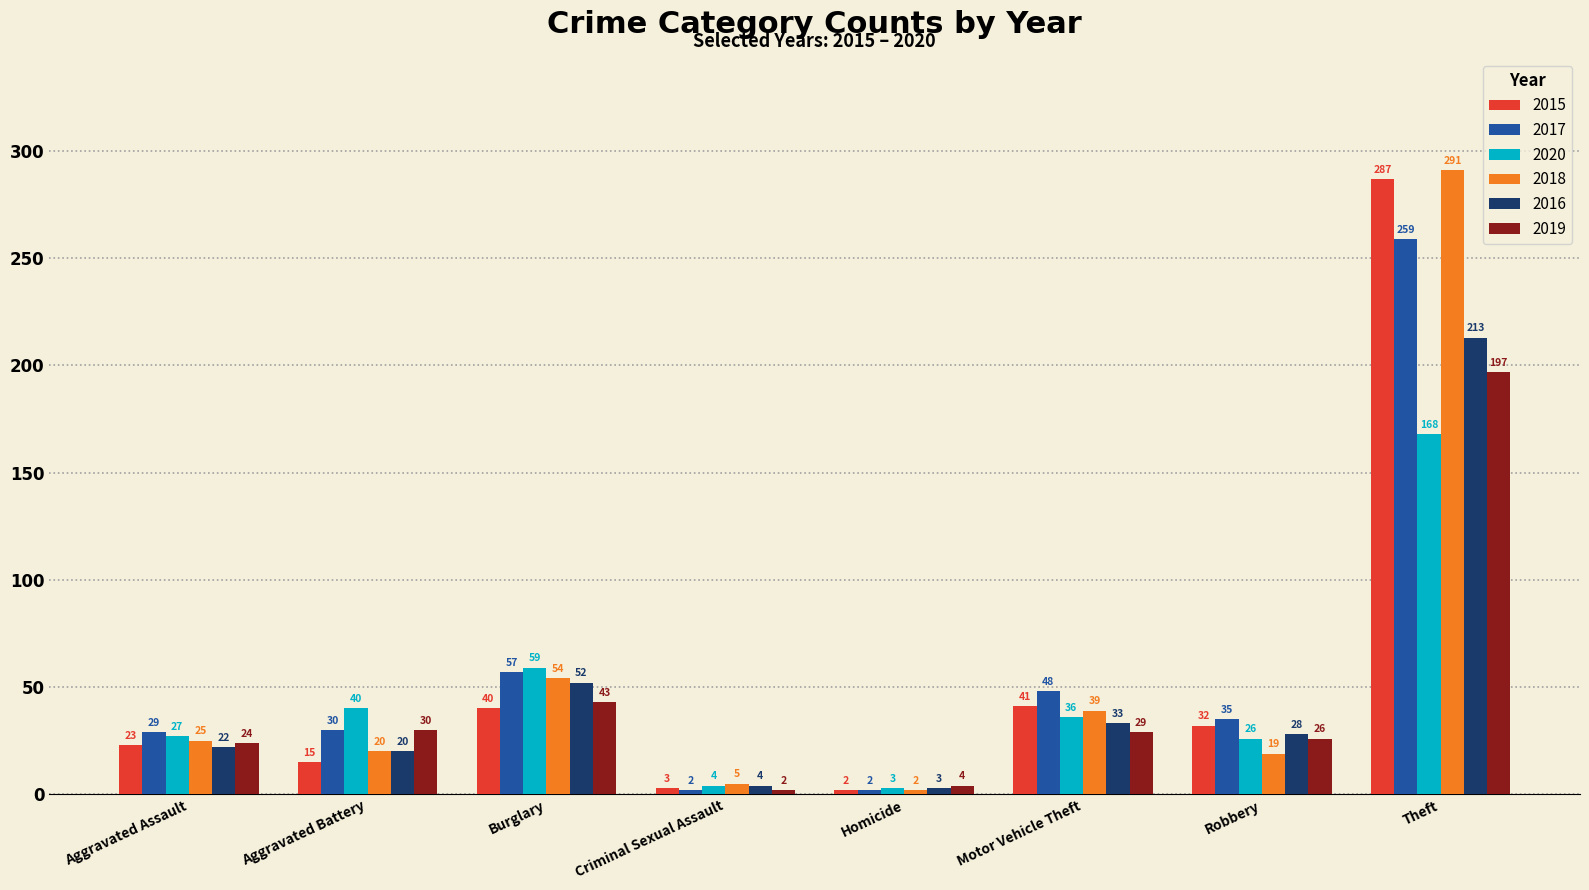

Reading right to left, what are all the values shown in this chart?

2015: 287	32	41	2	3	40	15	23
2017: 259	35	48	2	2	57	30	29
2020: 168	26	36	3	4	59	40	27
2018: 291	19	39	2	5	54	20	25
2016: 213	28	33	3	4	52	20	22
2019: 197	26	29	4	2	43	30	24